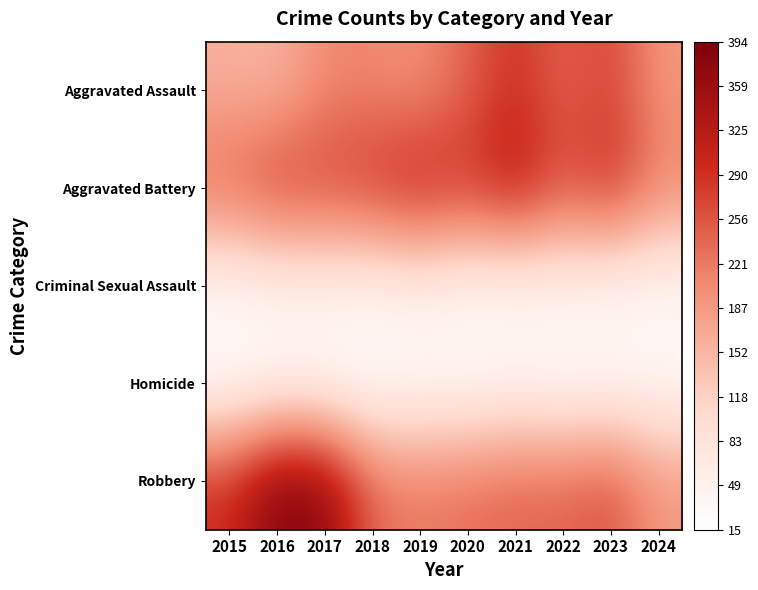

Between 2022 and 2018, which is larger?

2022